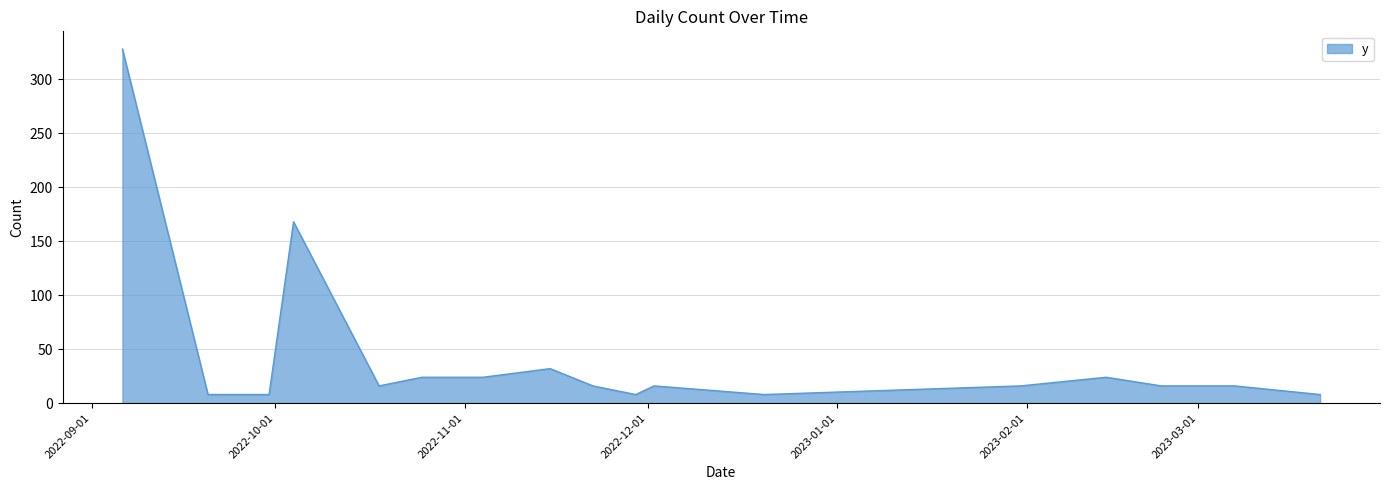

What is the difference between the maximum and minimum values?

320